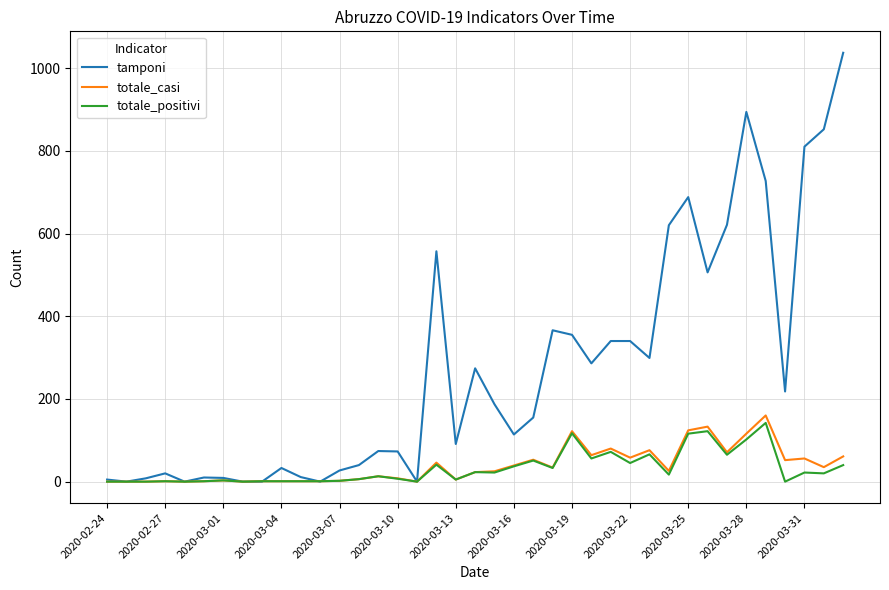

What is the highest value of the totale_casi series?

160